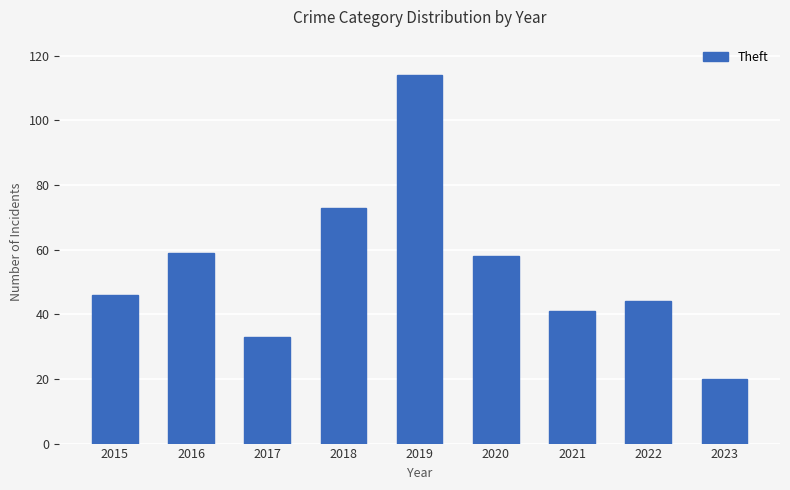

What is the approximate value at 2020?

58